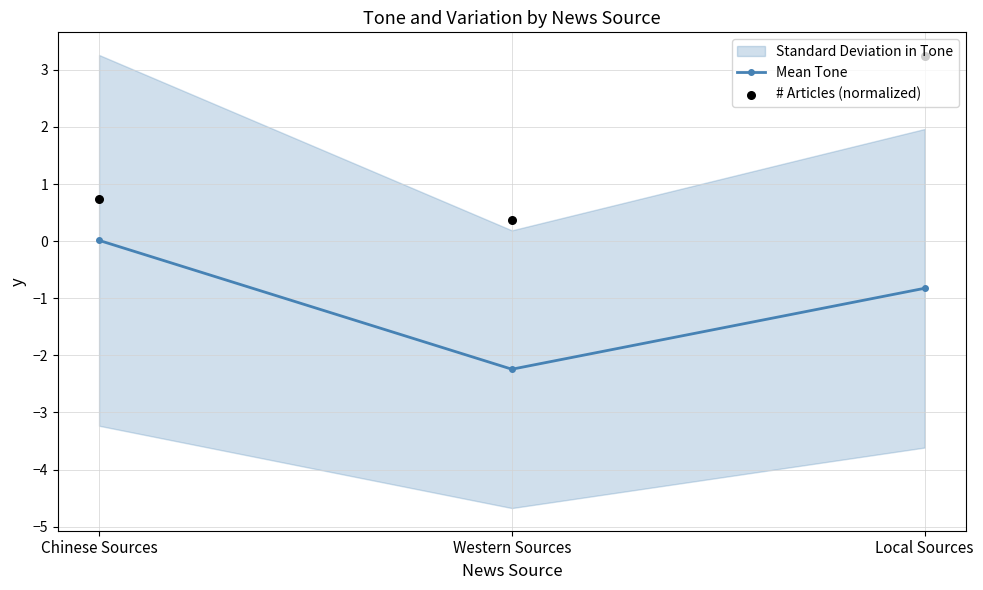

Which series has the largest Y range (max minus min)?

# Articles (normalized)